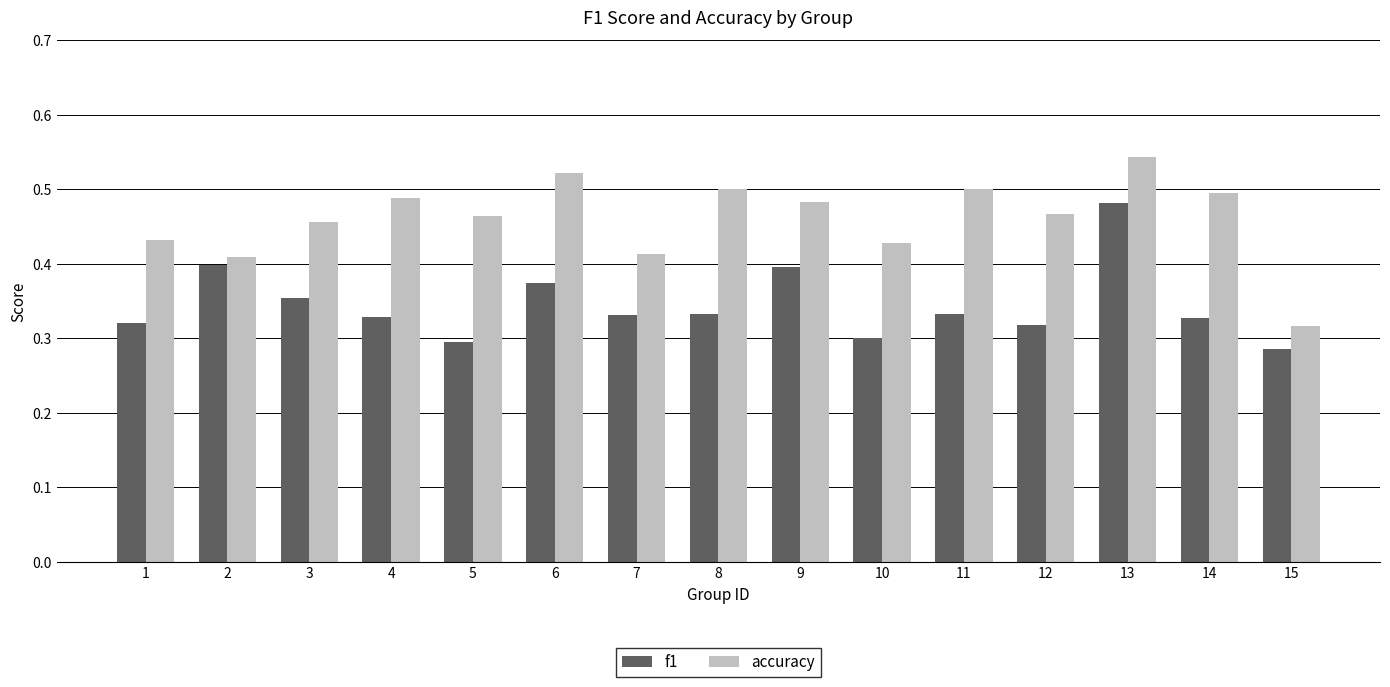

Rank the series by their maximum value, from highest to lowest.

accuracy, f1